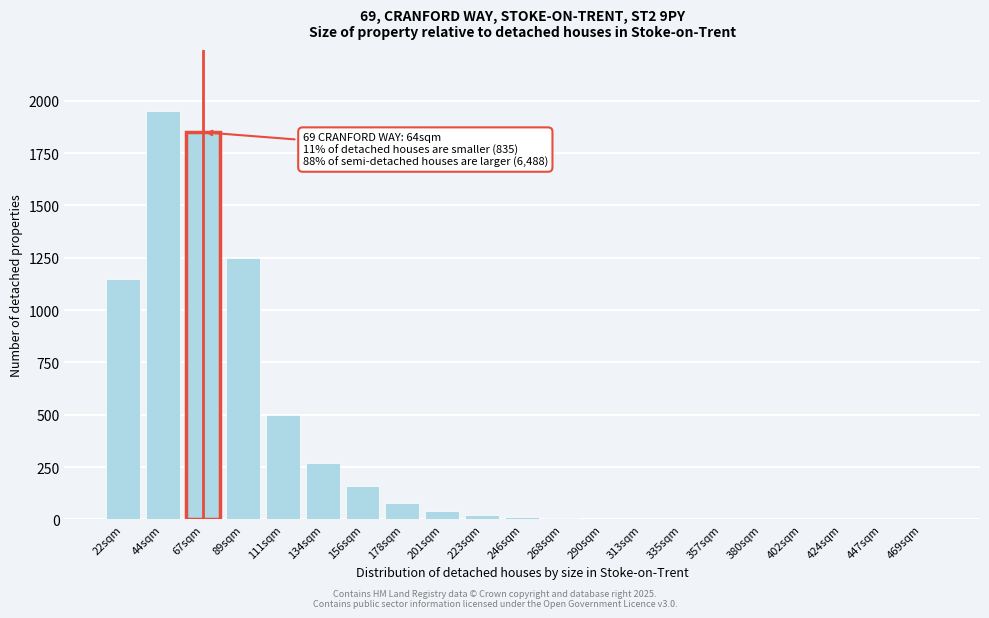

Which has a higher value, 469sqm or 134sqm?

134sqm